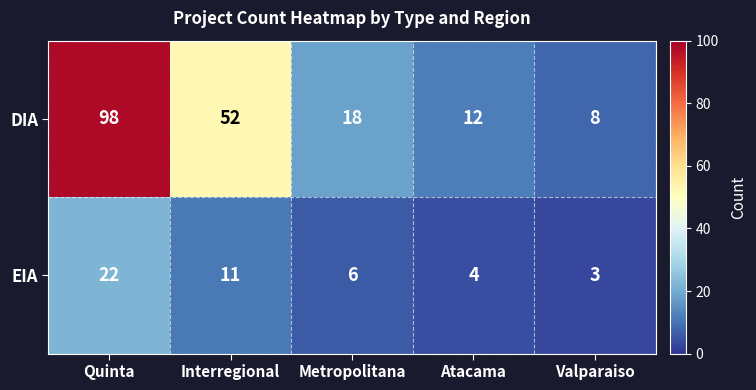

How many distinct data groups are displayed?

2